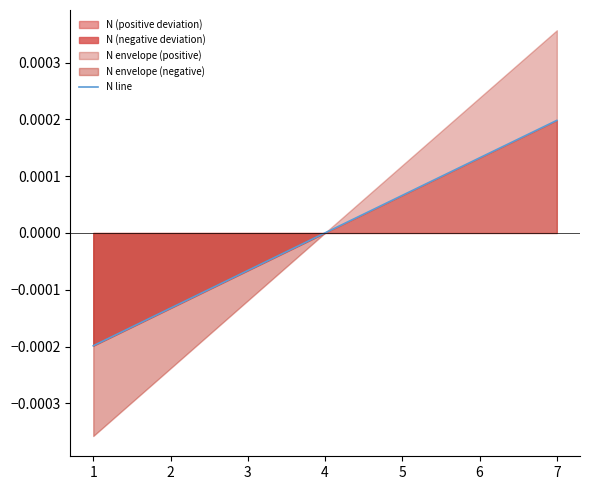

Rank the categories by N line value from highest to lowest.

7, 6, 5, 4, 3, 2, 1